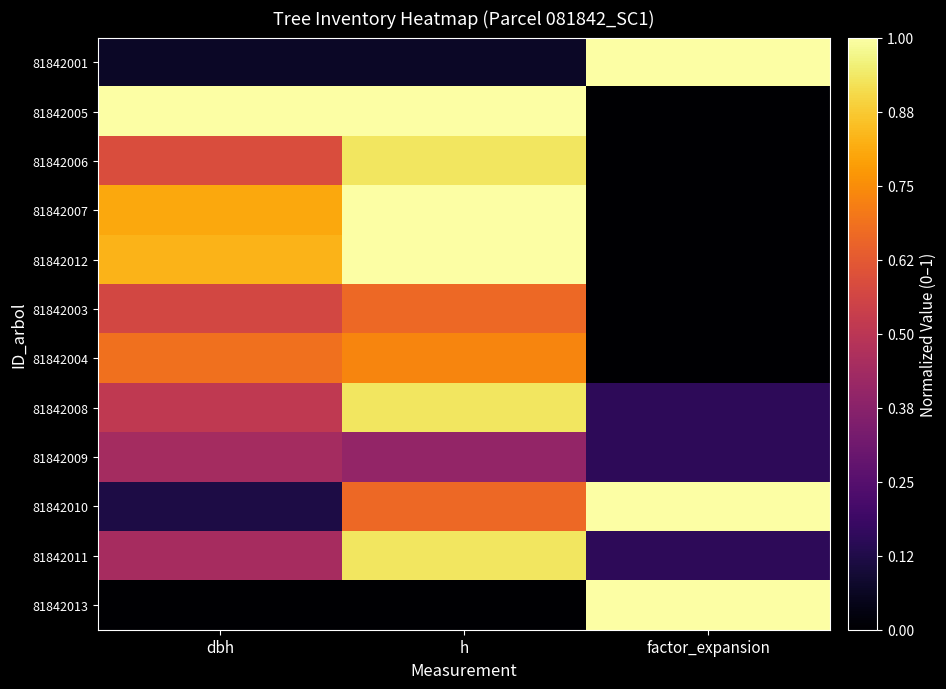

Which has a higher value, factor_expansion or dbh?

factor_expansion